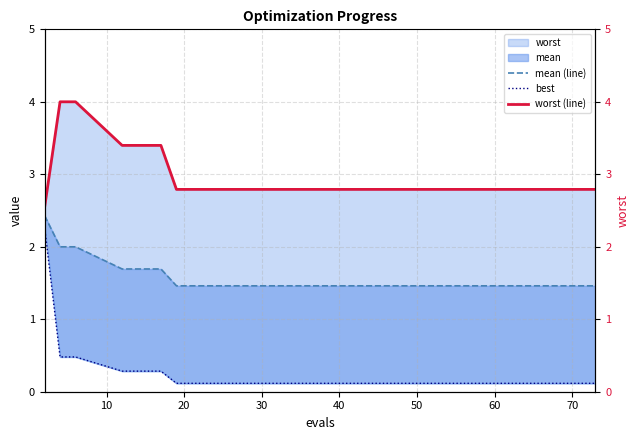

True or false: worst (line) has more than 0 points higher than both neighbors.

False